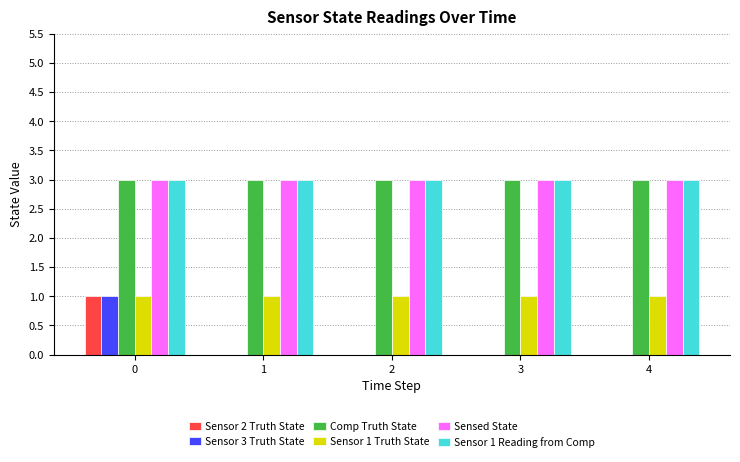

The value of Sensed State at 0 is 5. True or false?

False